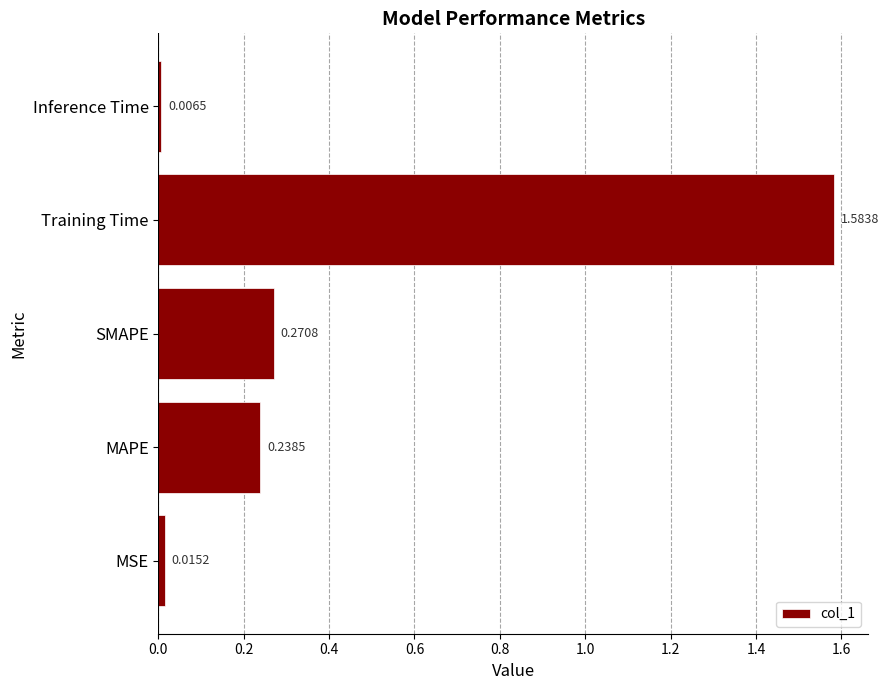

List the labels in order of value, smallest first.

Inference Time, MSE, MAPE, SMAPE, Training Time